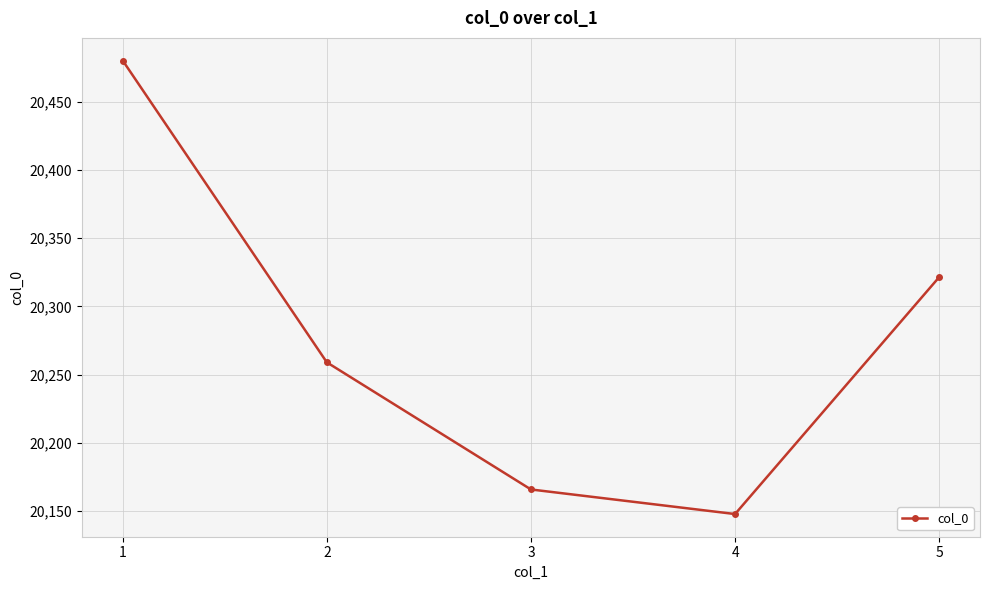

How many data points are less than 20259?

2